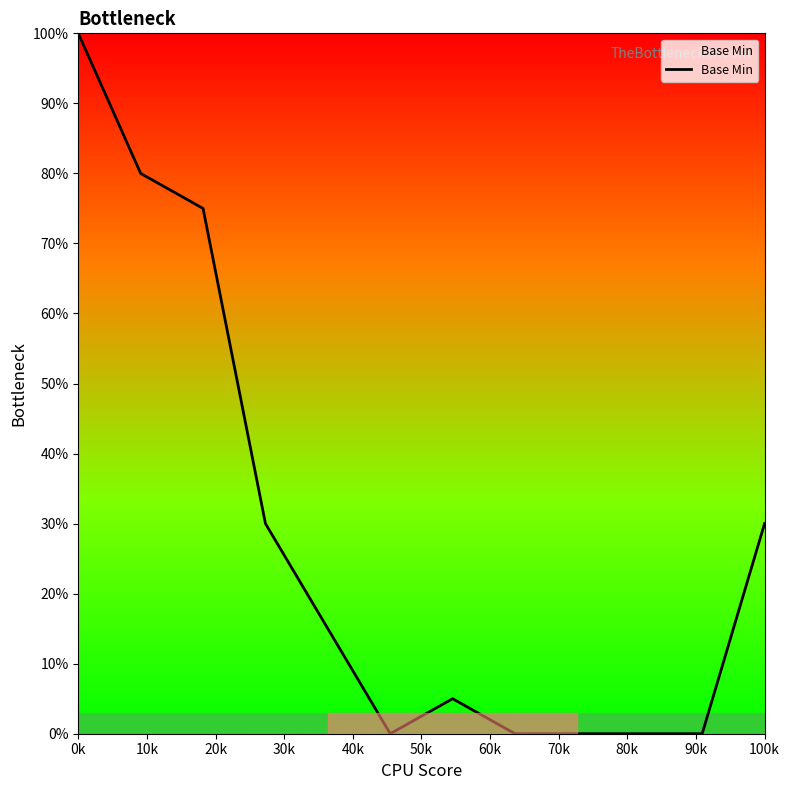

What is the difference between the maximum and minimum values?

100